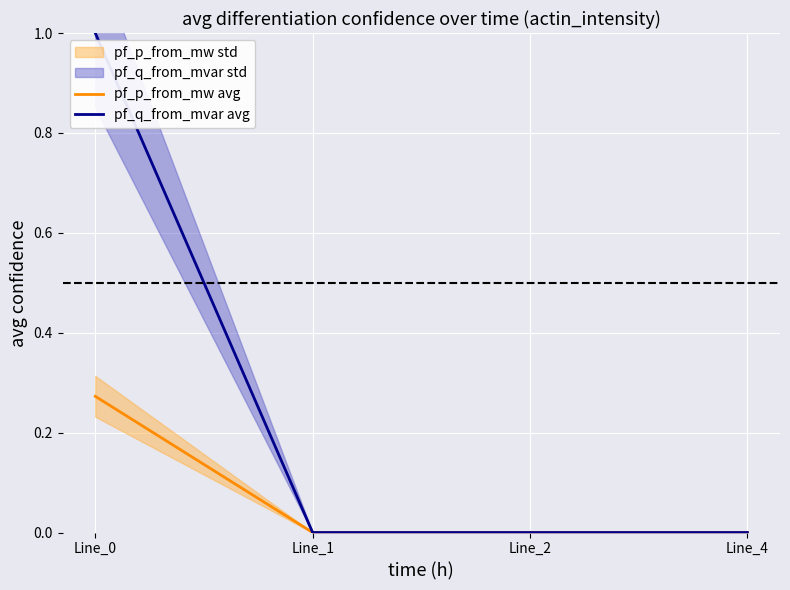

What is the difference between the maximum and minimum values in the pf_p_from_mw avg series?

0.3